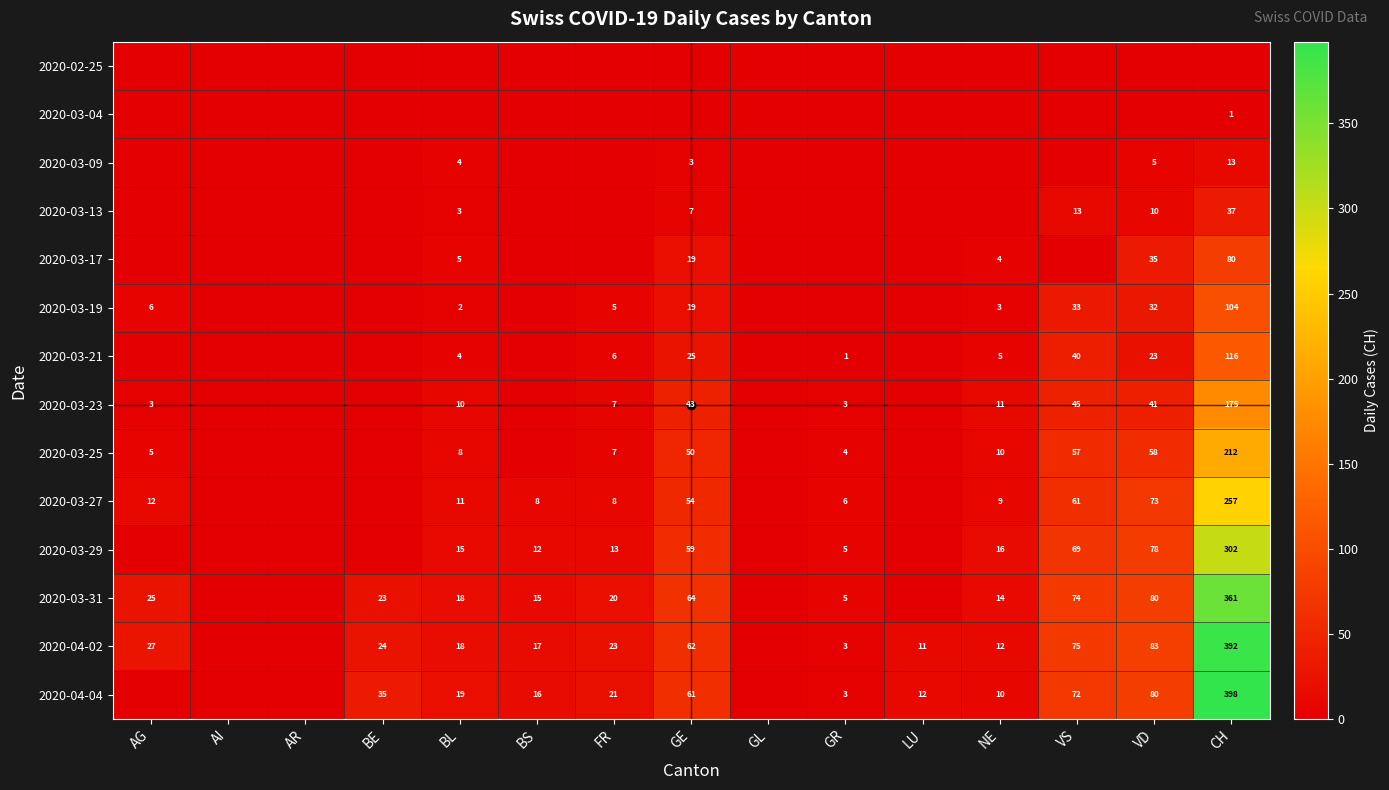

How many values in the 2020-03-31 series are below 18?

7